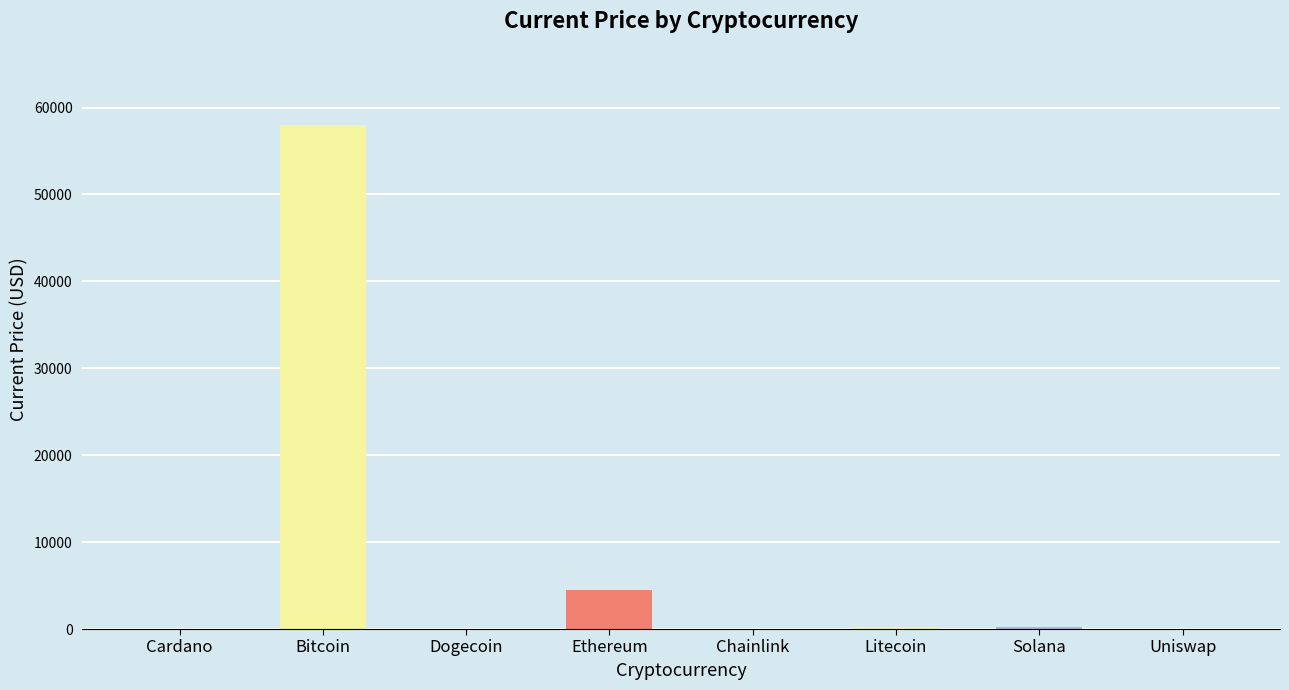

What is the approximate value at Bitcoin?

58047.0